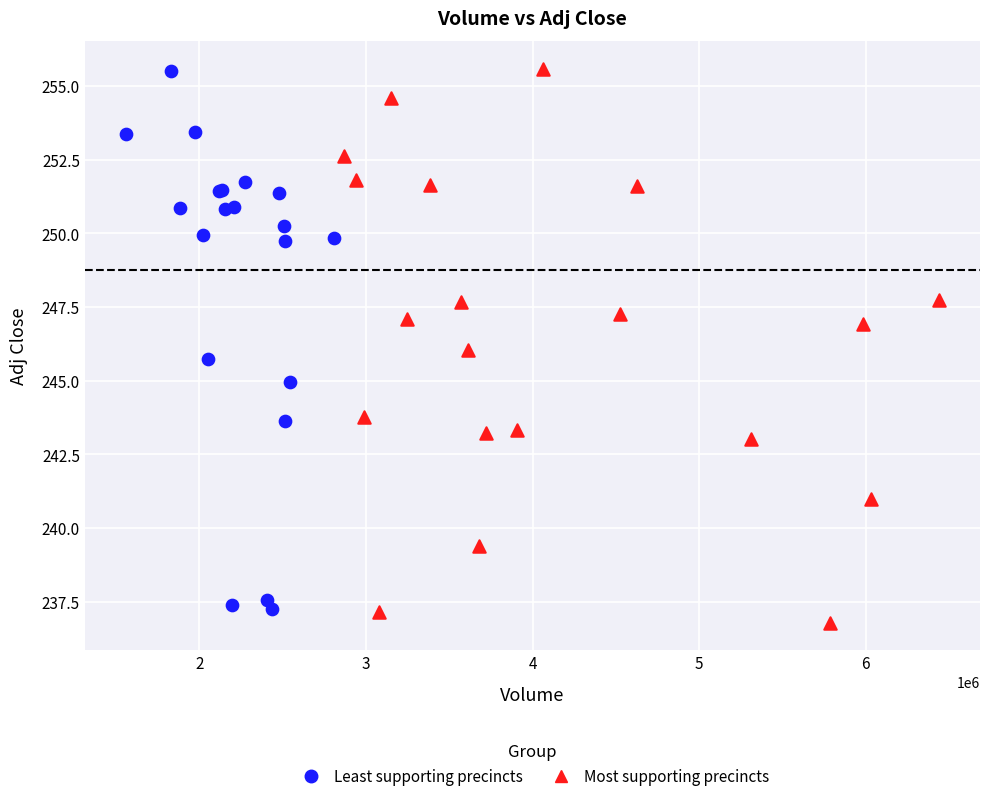

What are all the series names shown in the legend?

Least supporting precincts, Most supporting precincts